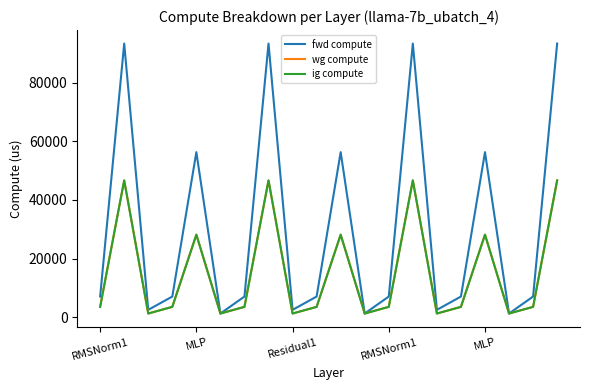

True or false: wg compute and ig compute cross at least once.

False